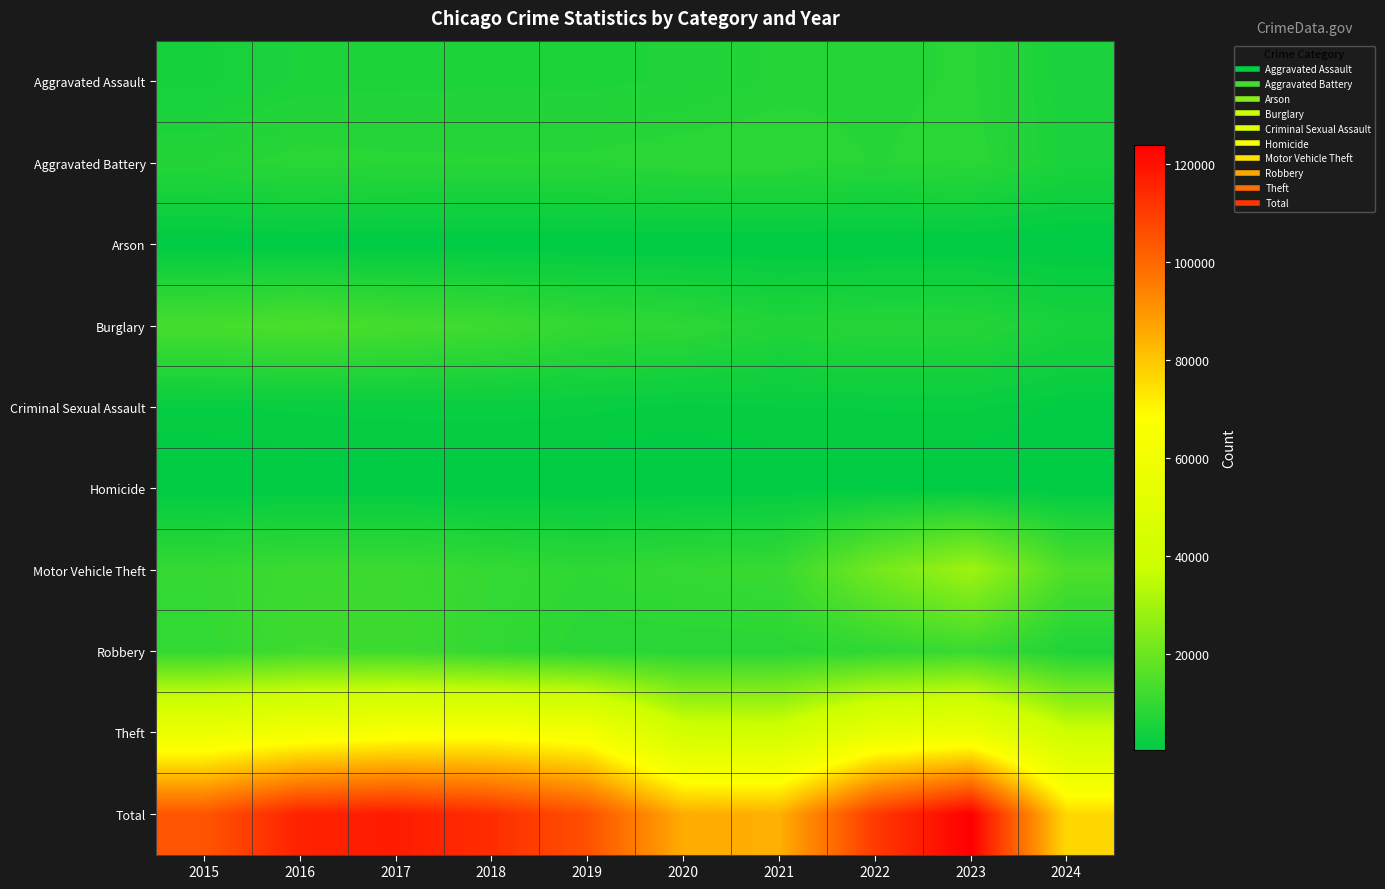

Which series has the largest range (max minus min)?

Total